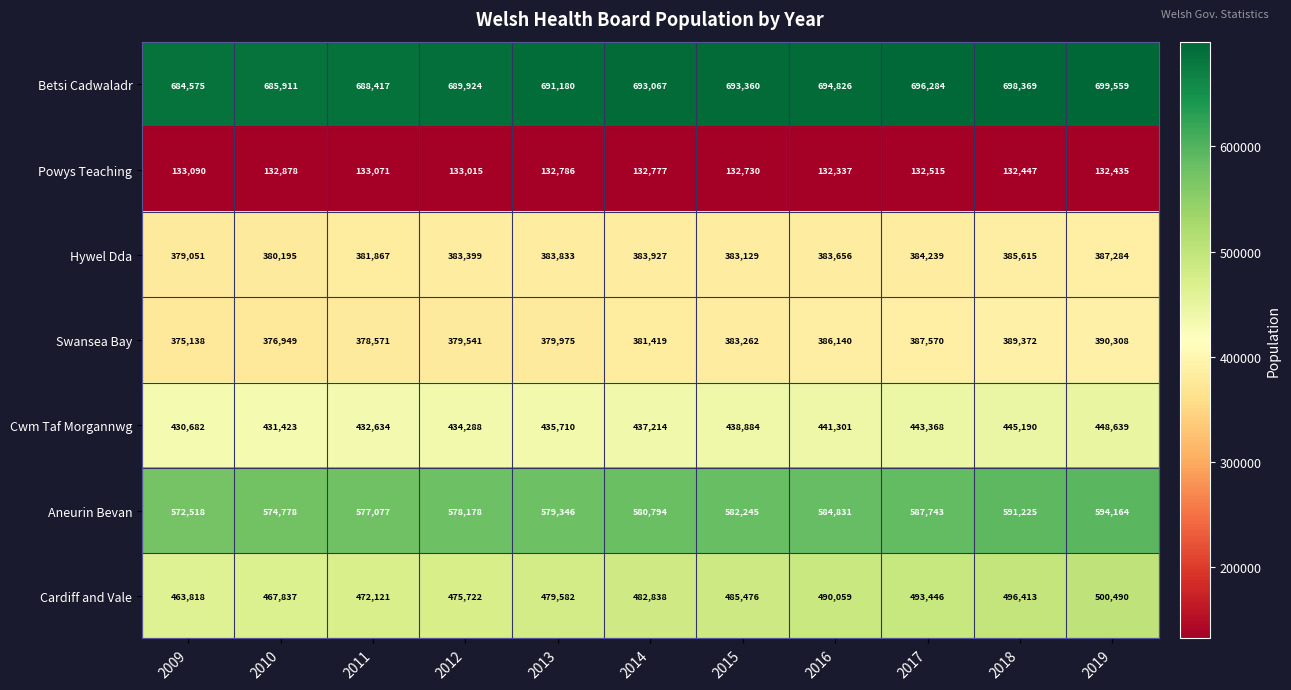

Rank the series at 2013 from lowest to highest value.

Powys Teaching, Swansea Bay, Hywel Dda, Cwm Taf Morgannwg, Cardiff and Vale, Aneurin Bevan, Betsi Cadwaladr